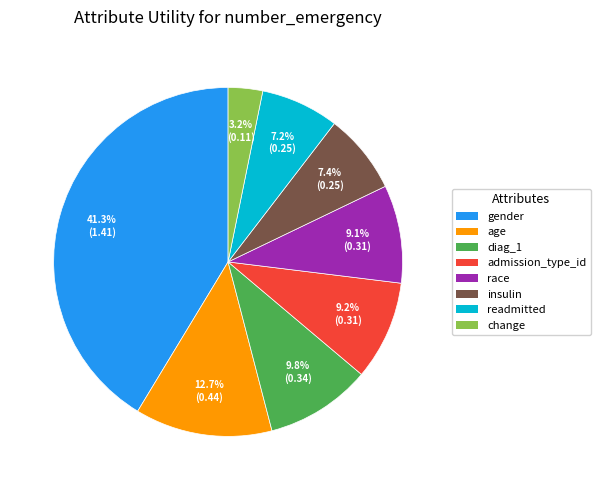

True or false: readmitted accounts for 7% of the total.

True